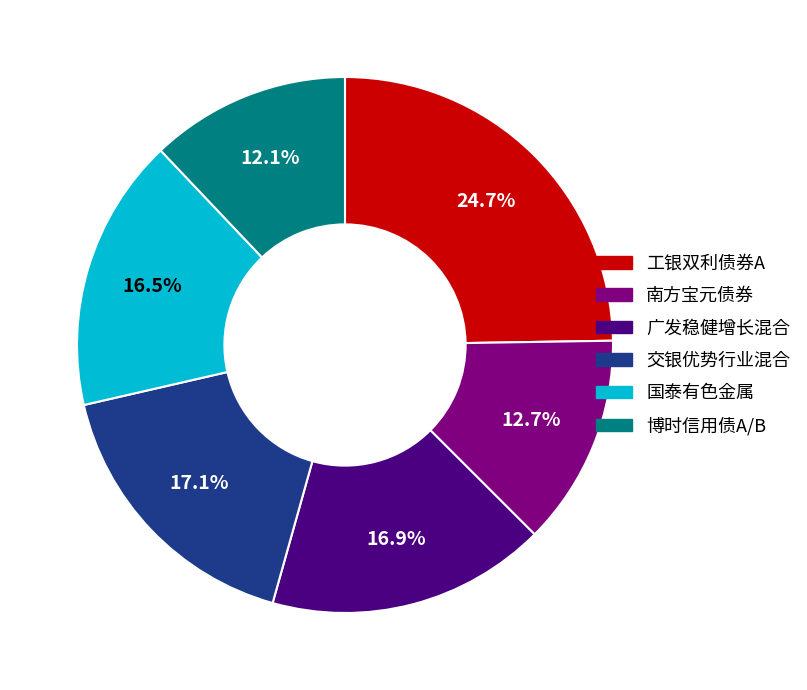

Approximately how many times larger is the value at 博时信用债A/B compared to 广发稳健增长混合?

0.7